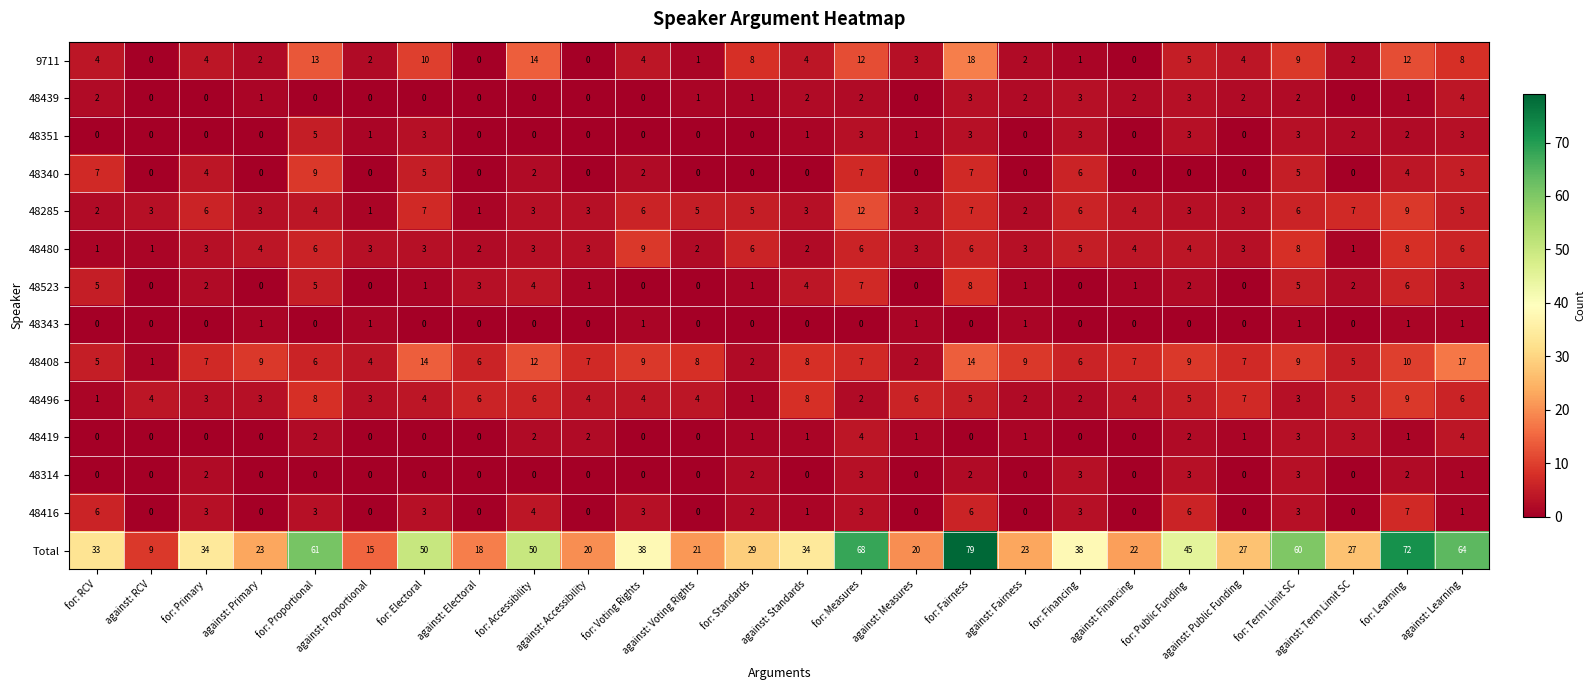

What is the difference between the maximum and second lowest values in the 48419 series?

4